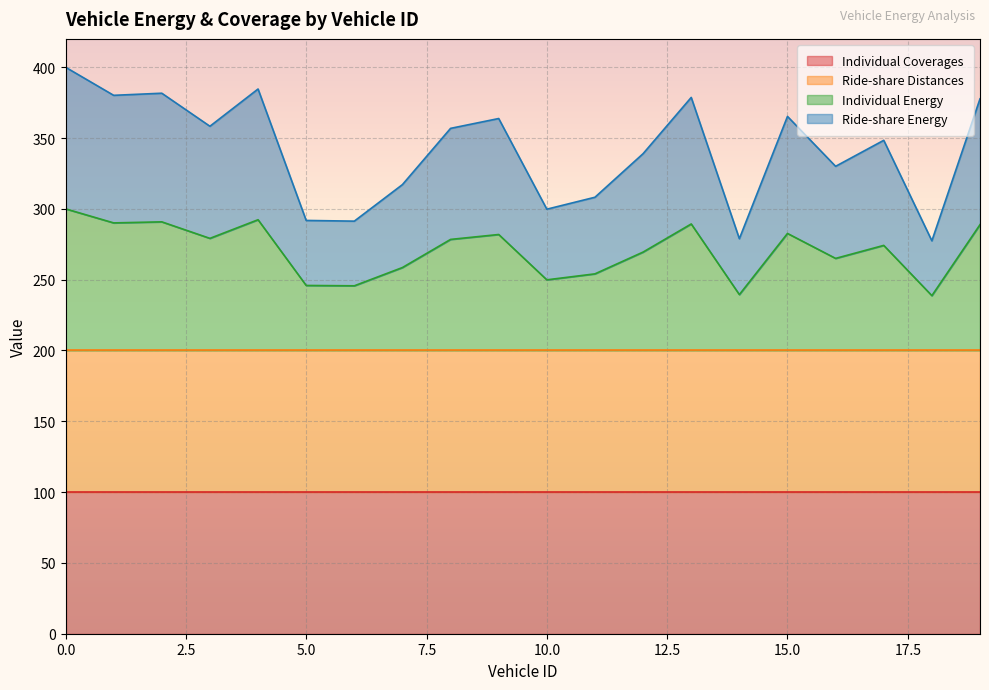

Is it true that Individual Energy equals 191.3 at 15?

False